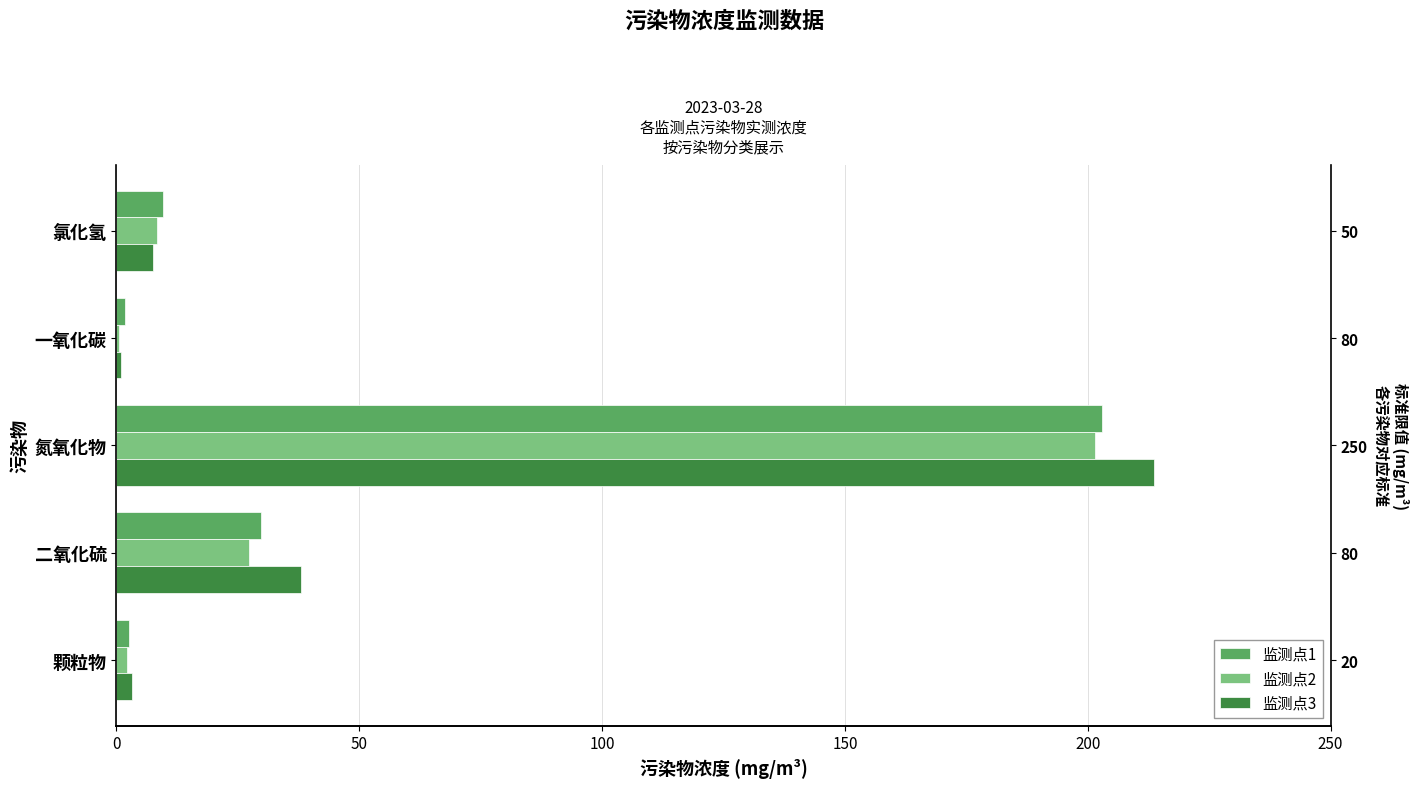

What is the average value of the 监测点1 series?

49.3